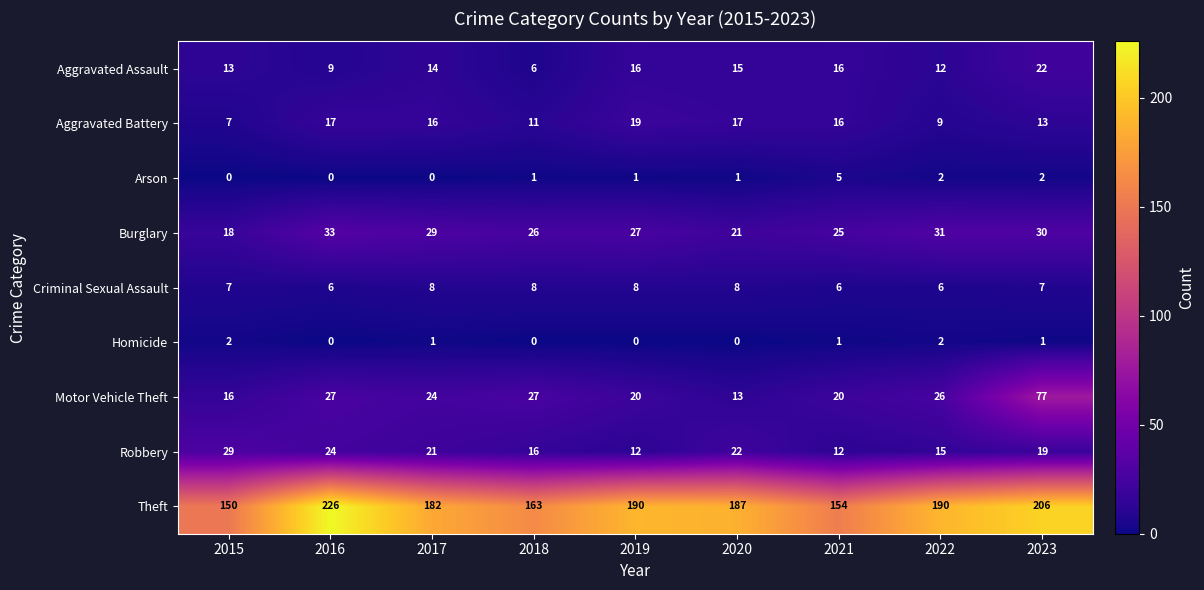

Which series has the widest spread of values?

Theft